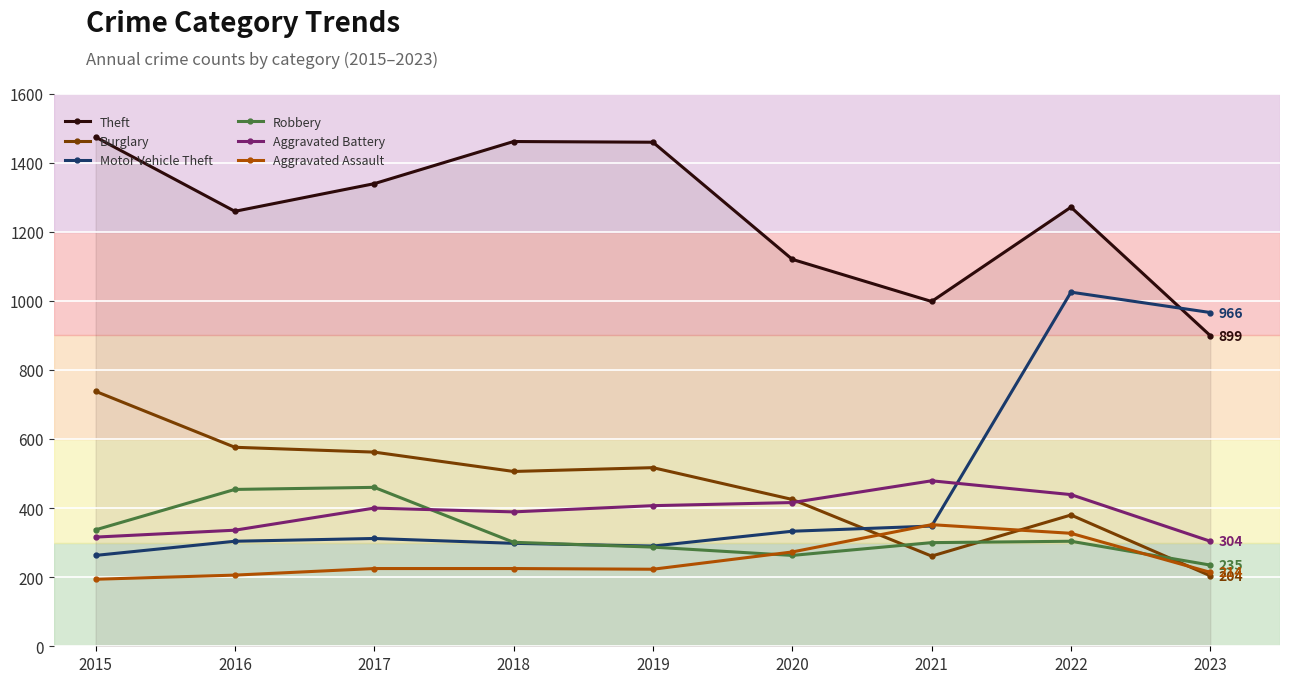

What is the total value across all series at 2018?

3180